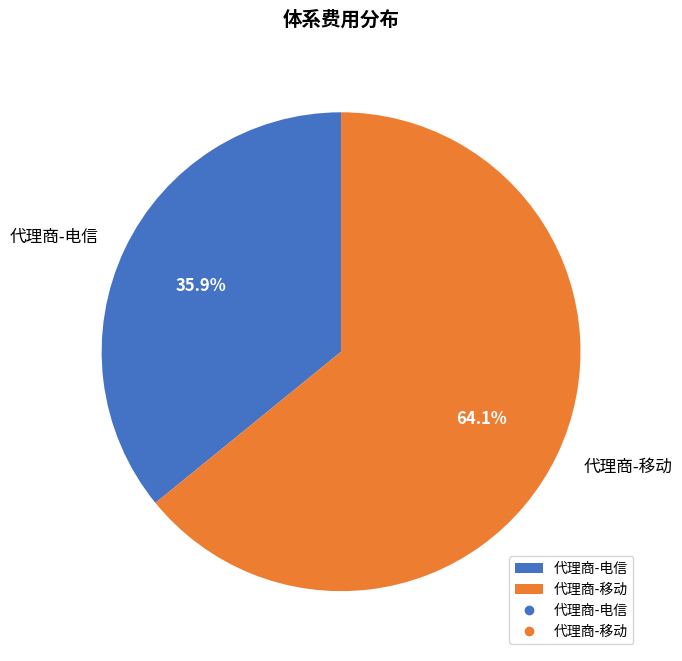

Which category has the biggest portion of the pie?

代理商-移动